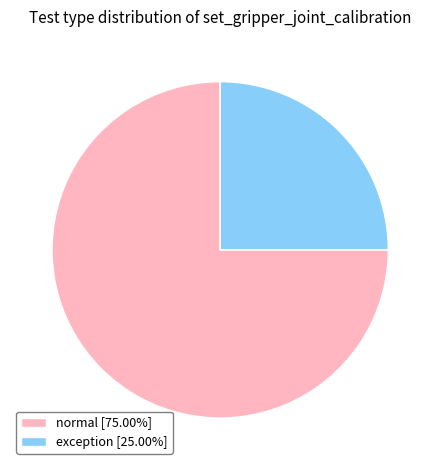

Rank the categories by value from lowest to highest.

exception, normal